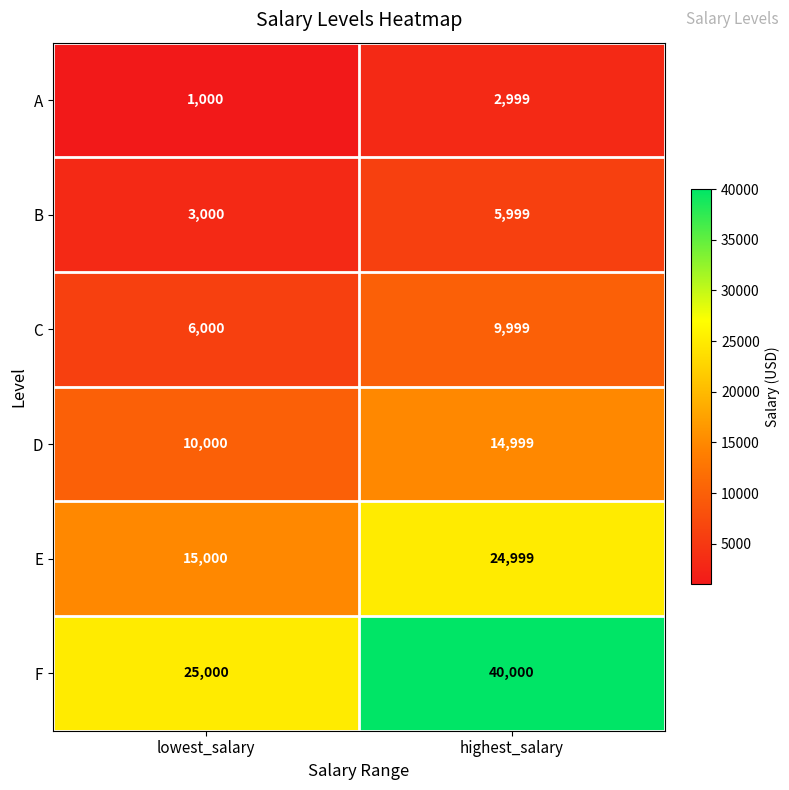

Reading right to left, list all the values displayed in this chart.

A: 2999	1000
B: 5999	3000
C: 9999	6000
D: 14999	10000
E: 24999	15000
F: 40000	25000